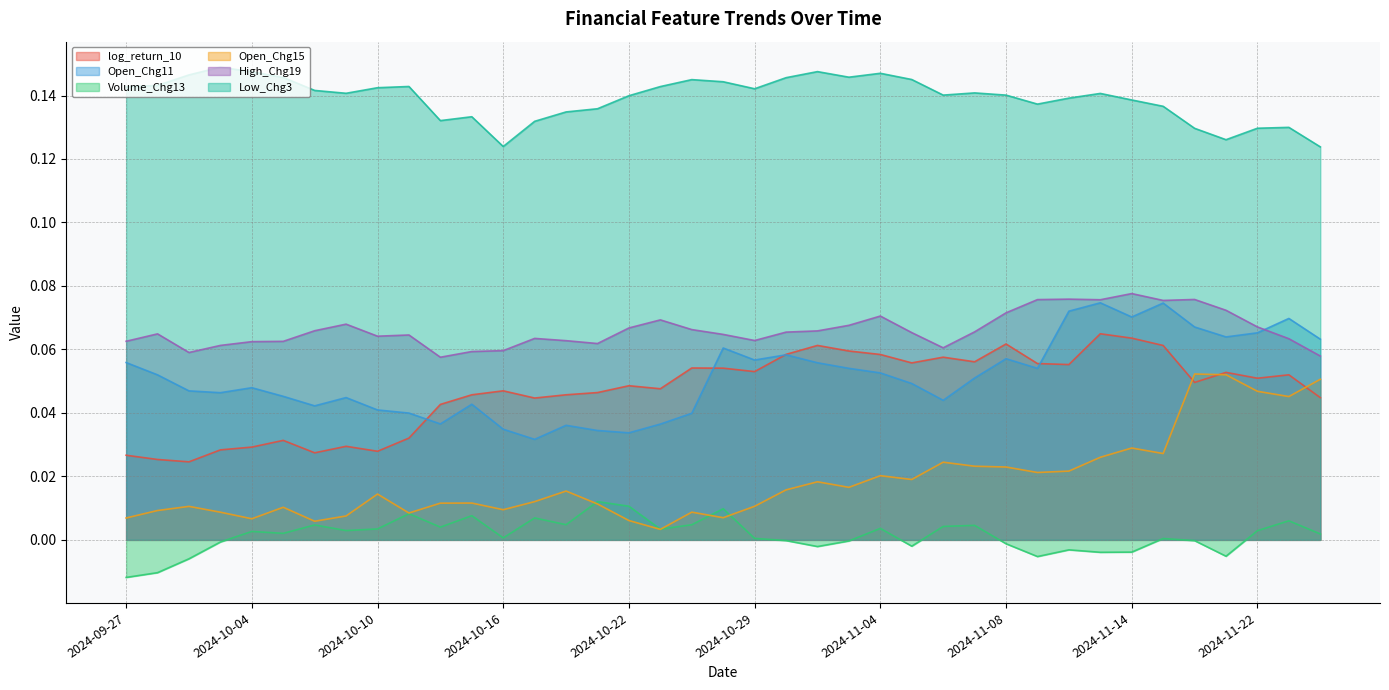

How many distinct data groups are displayed?

6